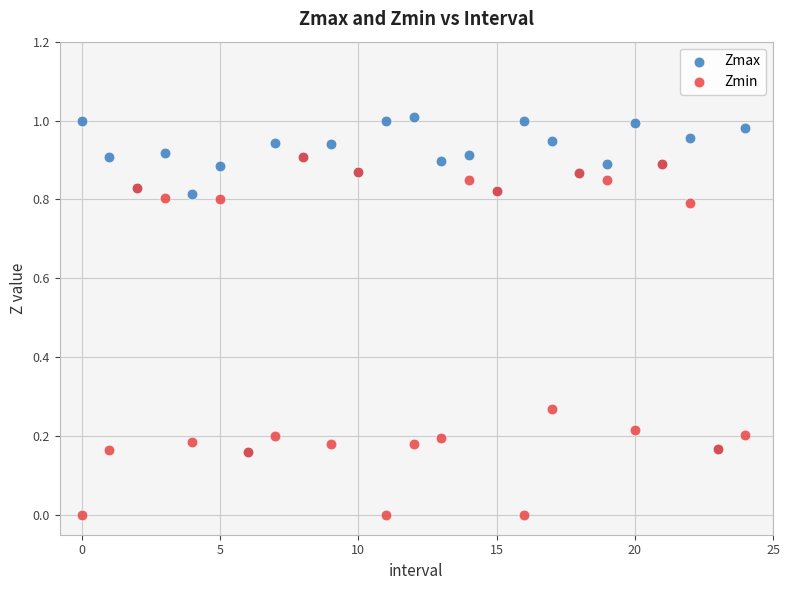

Which series reaches the maximum Y coordinate?

Zmax